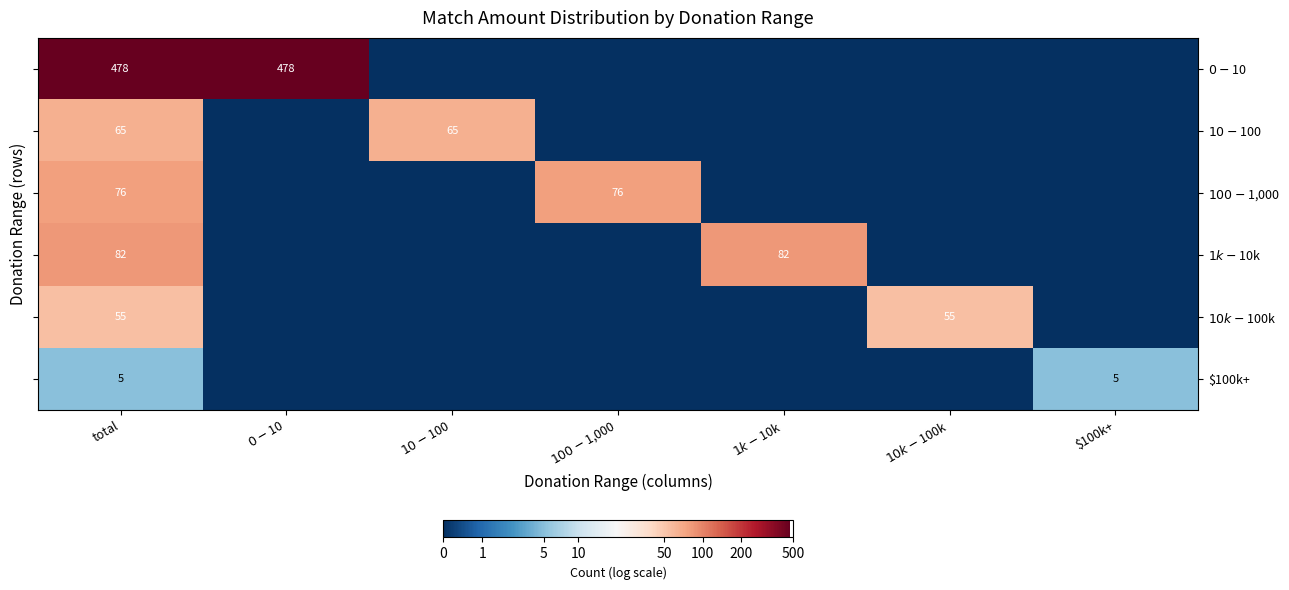

The $10-$100 series shows 0.0 at $1k-$10k. True or false?

True